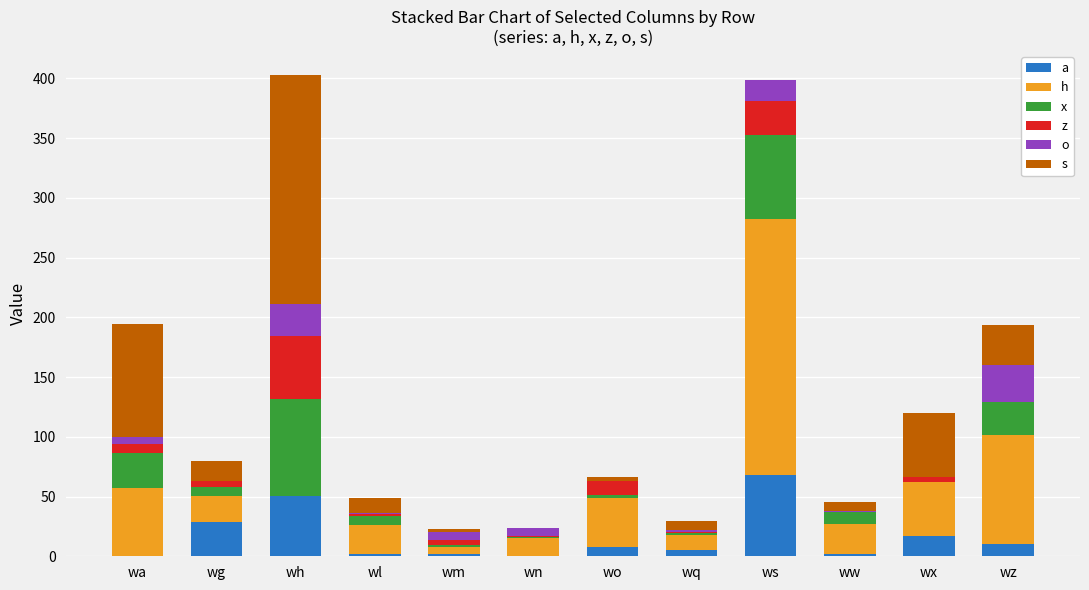

What are all the series names shown in the legend?

a, h, x, z, o, s